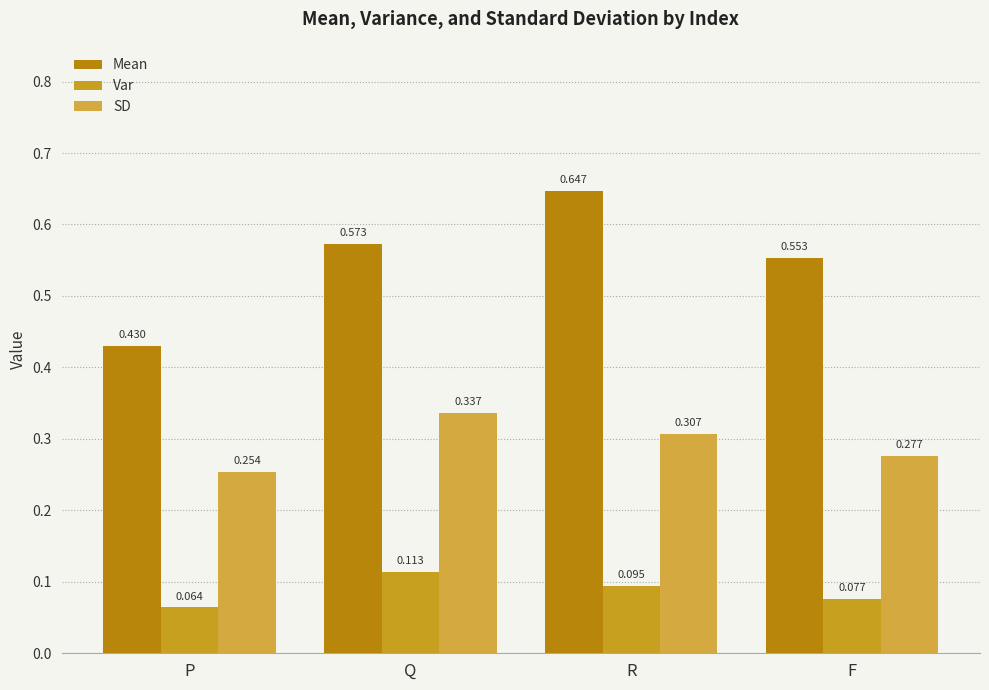

What is the sum of all Mean values?

2.2